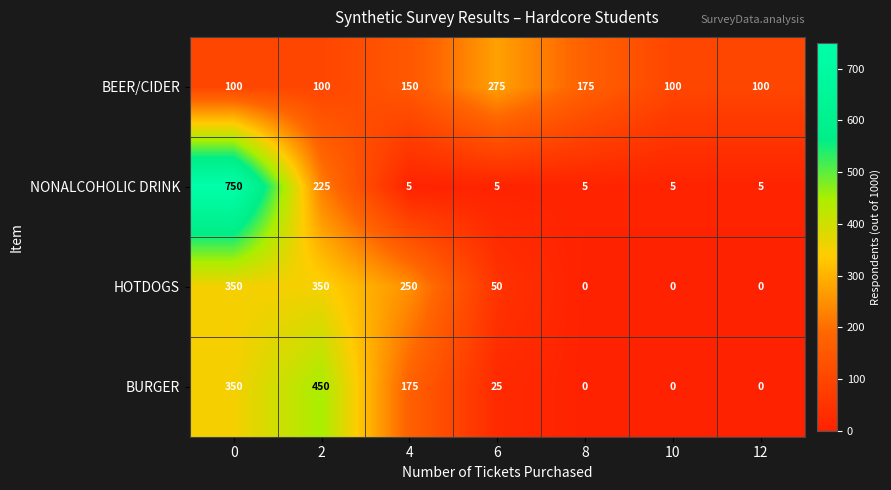

The BURGER series shows 450 at 2. True or false?

True